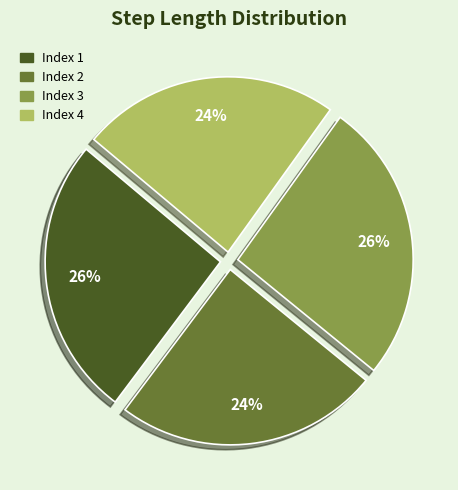

How many segments does this pie chart have?

4